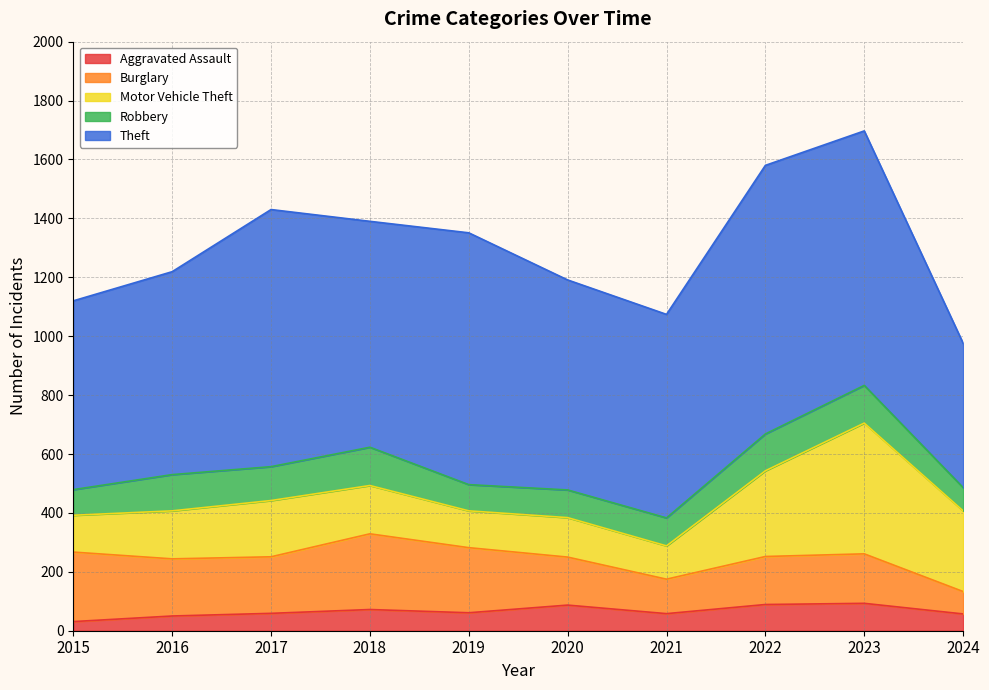

The value of Burglary at 2022 is 163. True or false?

True